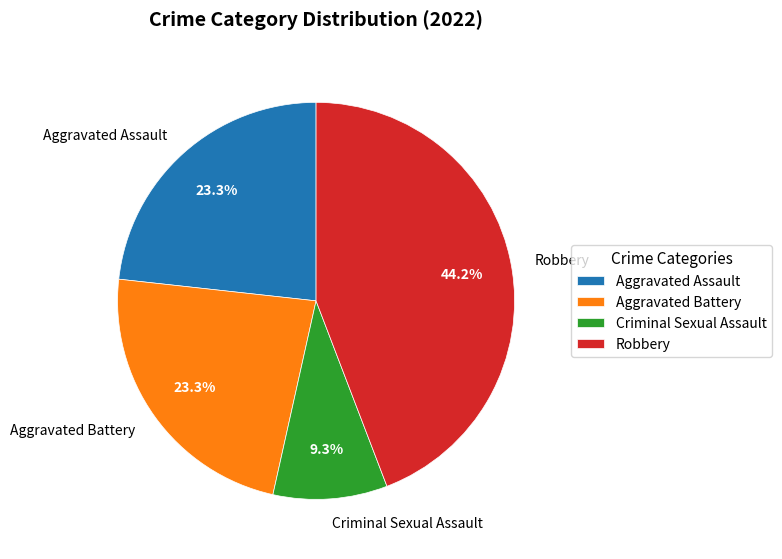

The Criminal Sexual Assault slice represents 17% of the pie. True or false?

False